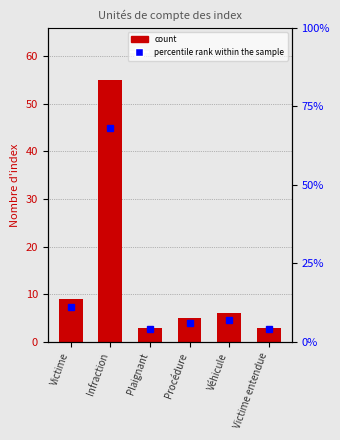

At which category does the chart reach its minimum across all series?

Plaignant